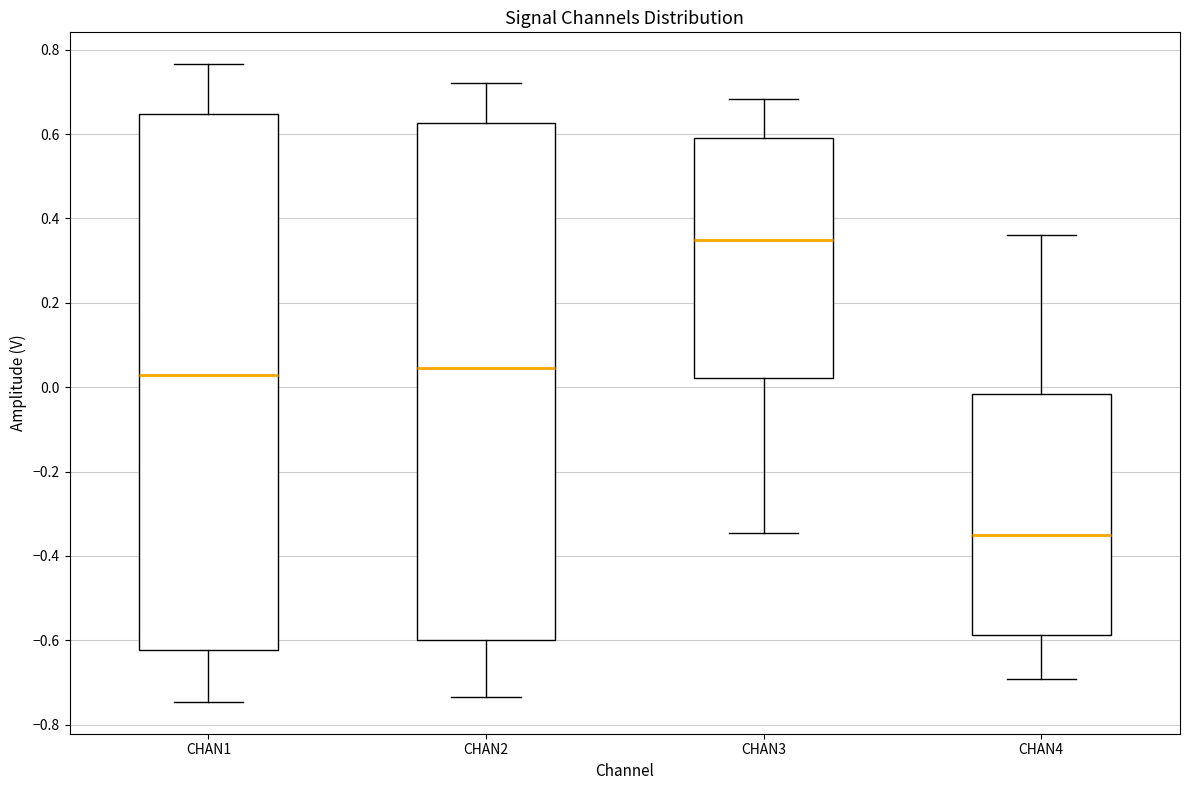

Reading left to right, read every box against the y-axis: the position of its median line, the range the box covers, and the ends of its whiskers. The values are not printed on the chart, so give them approximately, as read against the axis.

CHAN1: median 0.02, box -0.62 to 0.64, whiskers -0.74 to 0.76
CHAN2: median 0.04, box -0.60 to 0.62, whiskers -0.74 to 0.72
CHAN3: median 0.34, box 0.02 to 0.60, whiskers -0.34 to 0.68
CHAN4: median -0.36, box -0.58 to -0.02, whiskers -0.70 to 0.36